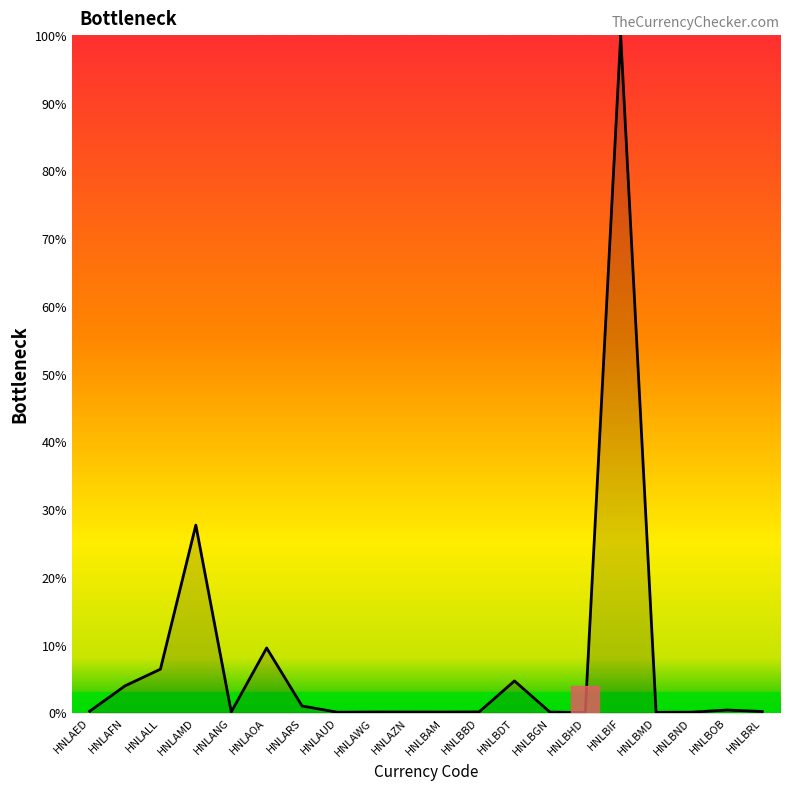

Count the number of categories in the chart.

20